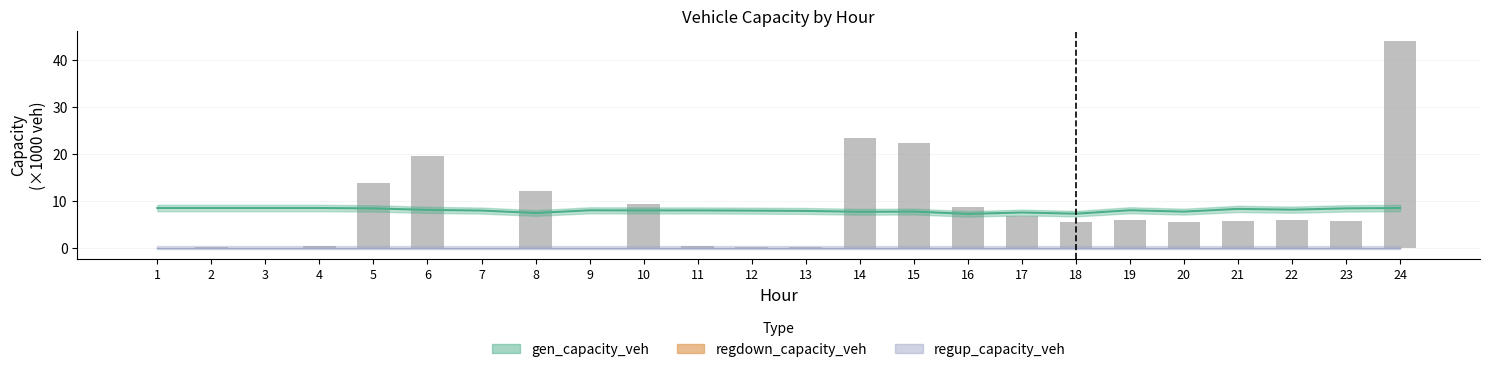

Approximately how many times larger is the value at 21 compared to 22?

1.0